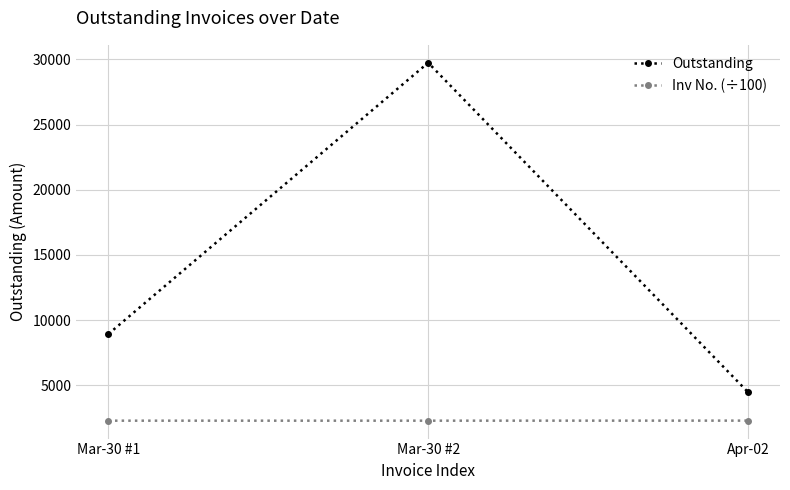

What is the value of the Outstanding point at the 2nd from the left?

29746.0